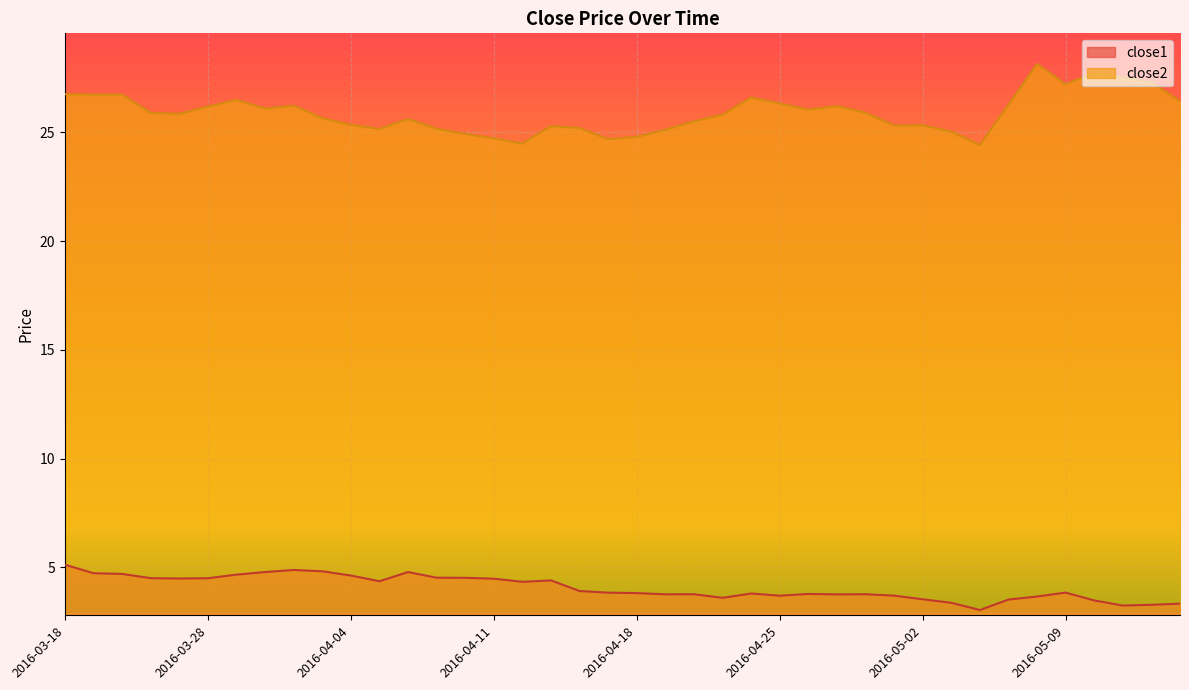

What is the value of the close2 point at the 9th from the left?

26.2